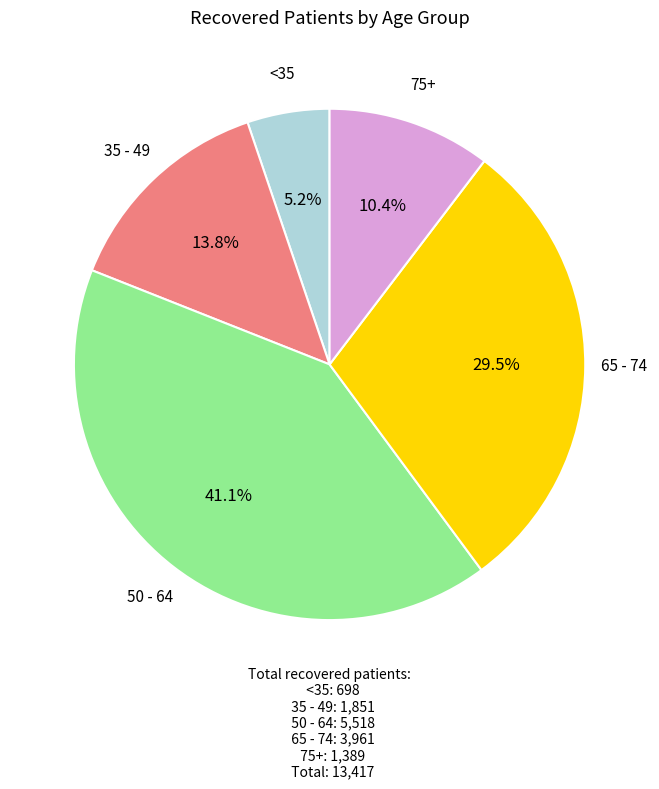

How many segments does this pie chart have?

5